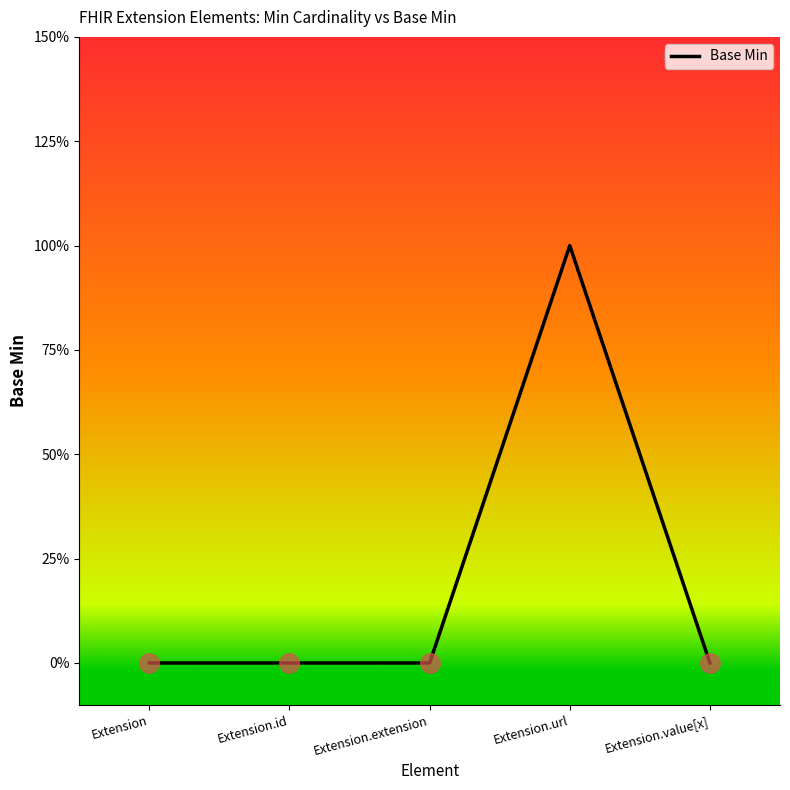

How many values are between 0 and 1?

5